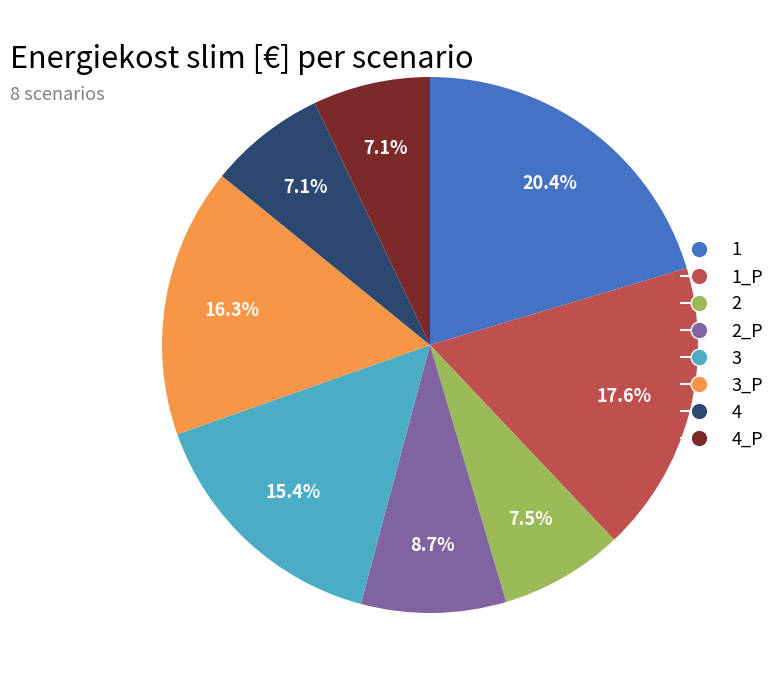

Is there any slice that represents more than half of the pie?

No